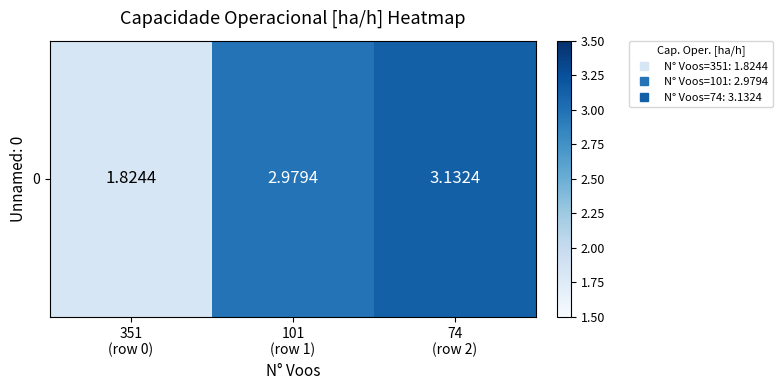

Rank the categories by value from highest to lowest.

74
(row 2), 101
(row 1), 351
(row 0)